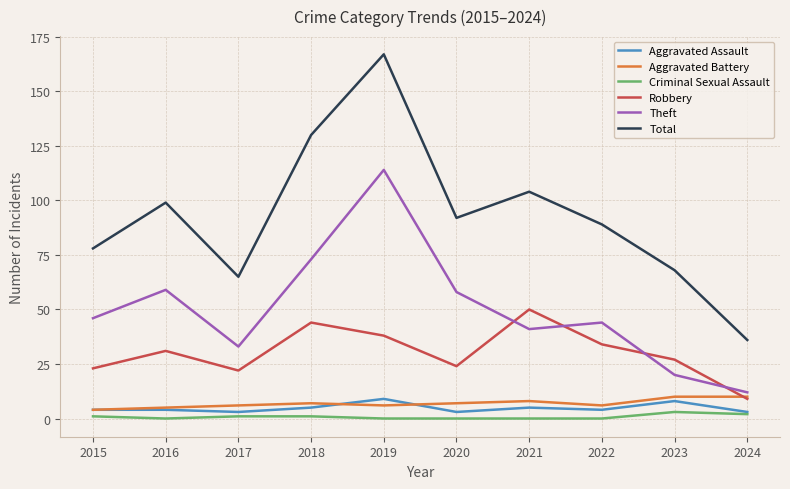

Which category has the highest value in the Robbery series?

2021